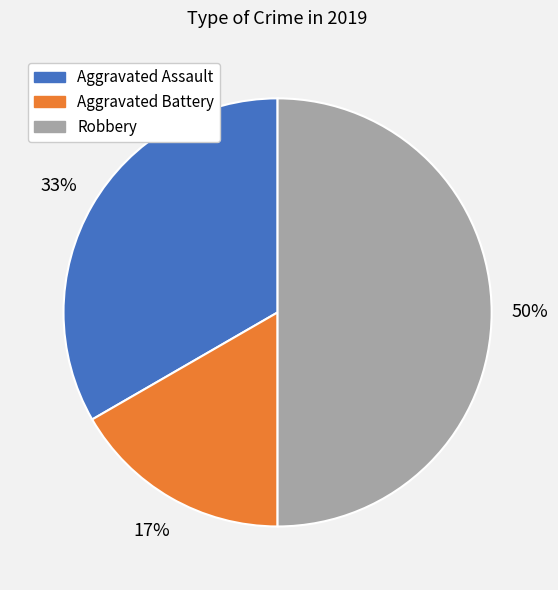

How many slices are in this pie chart?

3